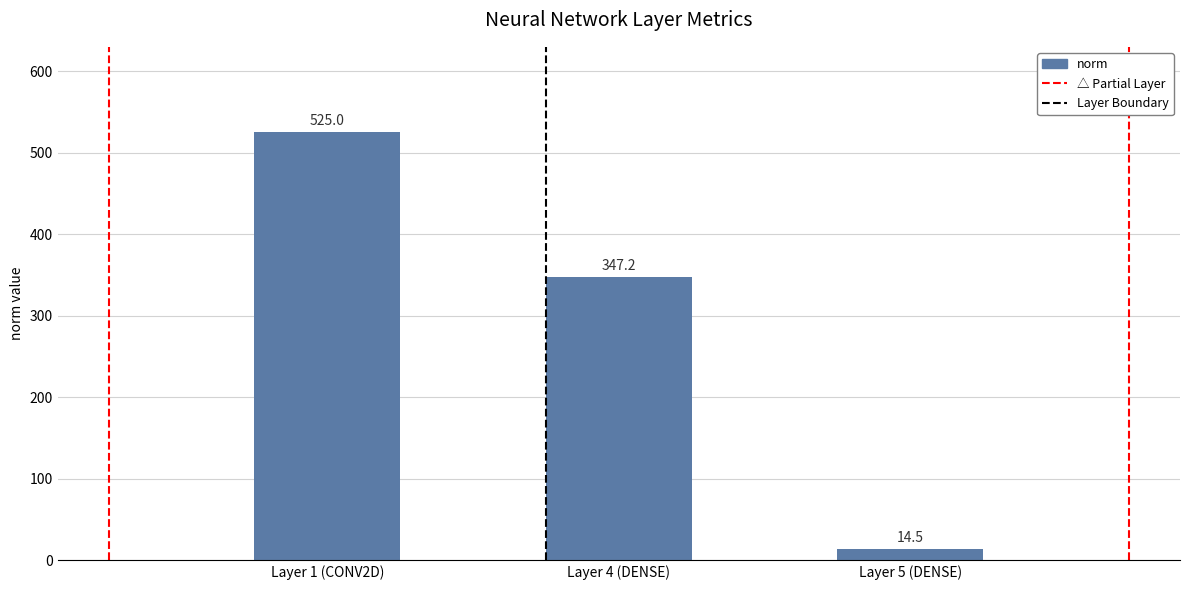

What is the change in value from Layer 1 (CONV2D) to Layer 5 (DENSE)?

-510.6